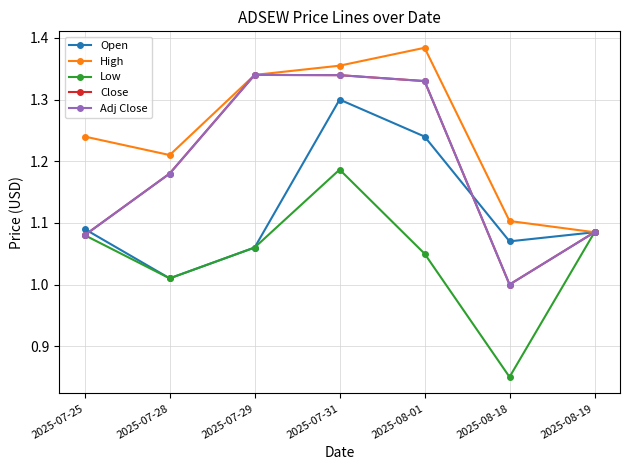

Is this an area chart (filled region under the line)?

No